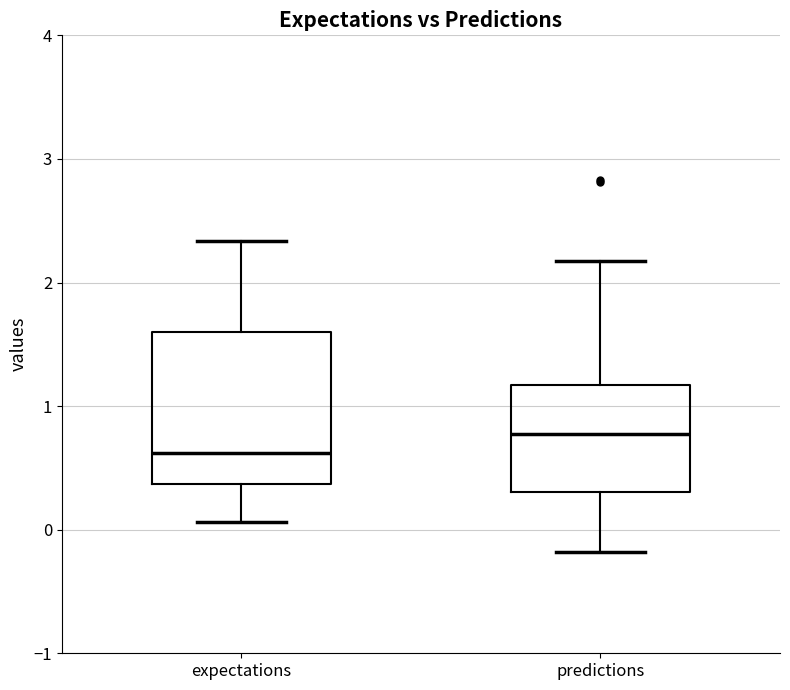

Reading left to right, read every box against the y-axis: the position of its median line, the range the box covers, and the ends of its whiskers. The values are not printed on the chart, so give them approximately, as read against the axis.

expectations: median 0.6, box 0.4 to 1.6, whiskers 0.1 to 2.3
predictions: median 0.8, box 0.3 to 1.2, whiskers -0.2 to 2.2